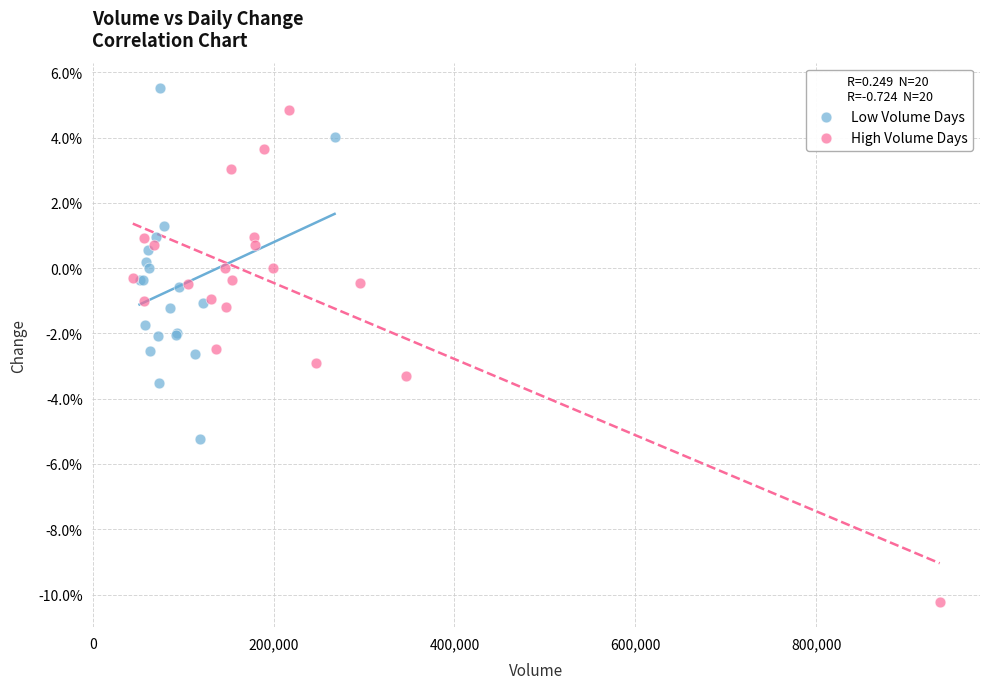

What are all the series names shown in the legend?

Low Volume Days, High Volume Days